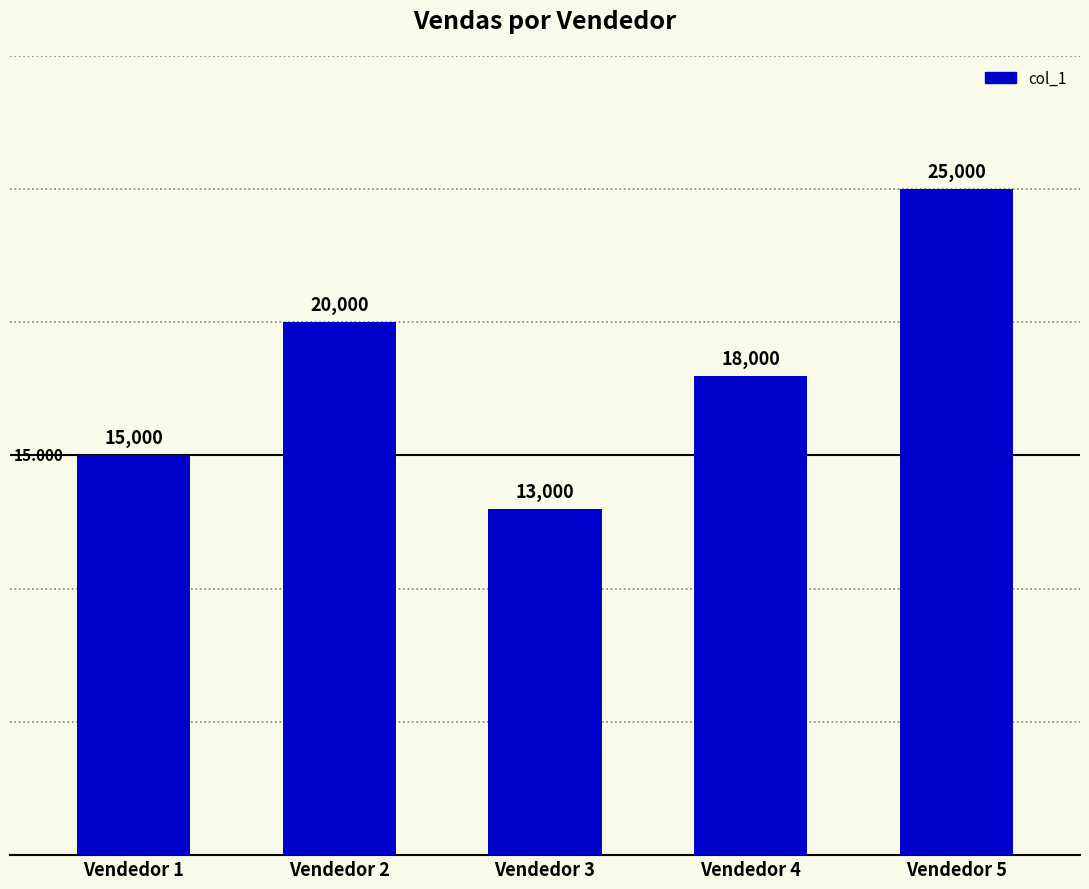

Rank the categories by value from highest to lowest.

Vendedor 5, Vendedor 2, Vendedor 4, Vendedor 1, Vendedor 3